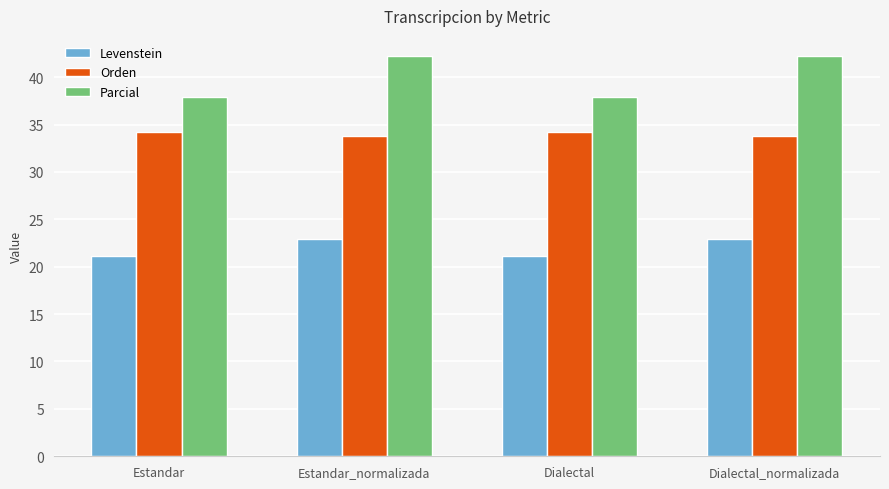

At how many categories does at least one series exceed 30?

4